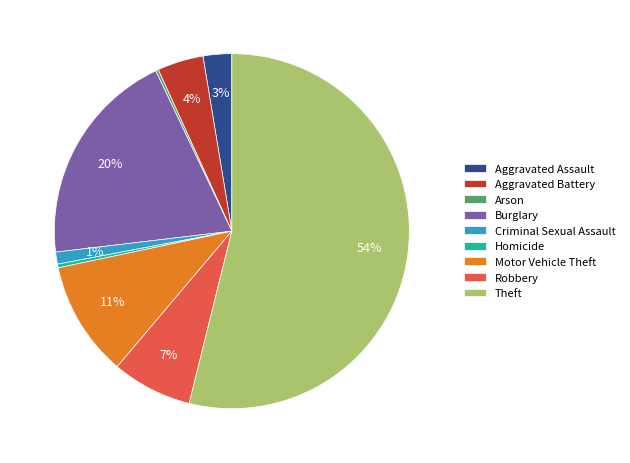

Do Theft and Burglary together represent more than half of the pie?

Yes